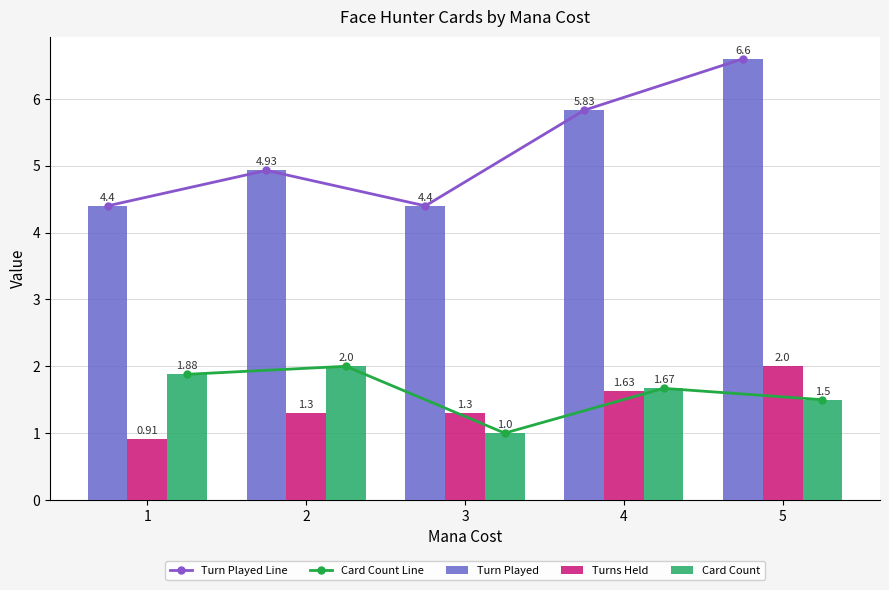

At how many categories does at least one series exceed 4?

5